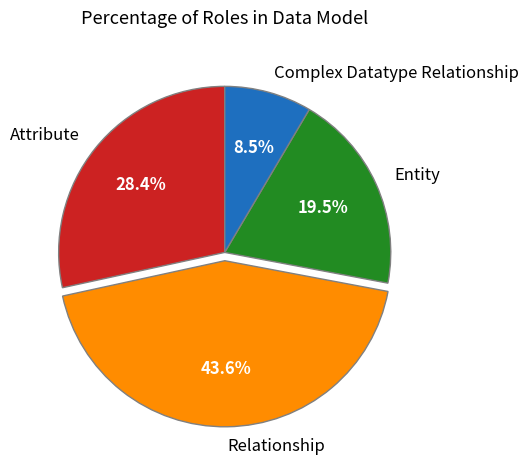

To the nearest percent, what is the average slice percentage?

25%